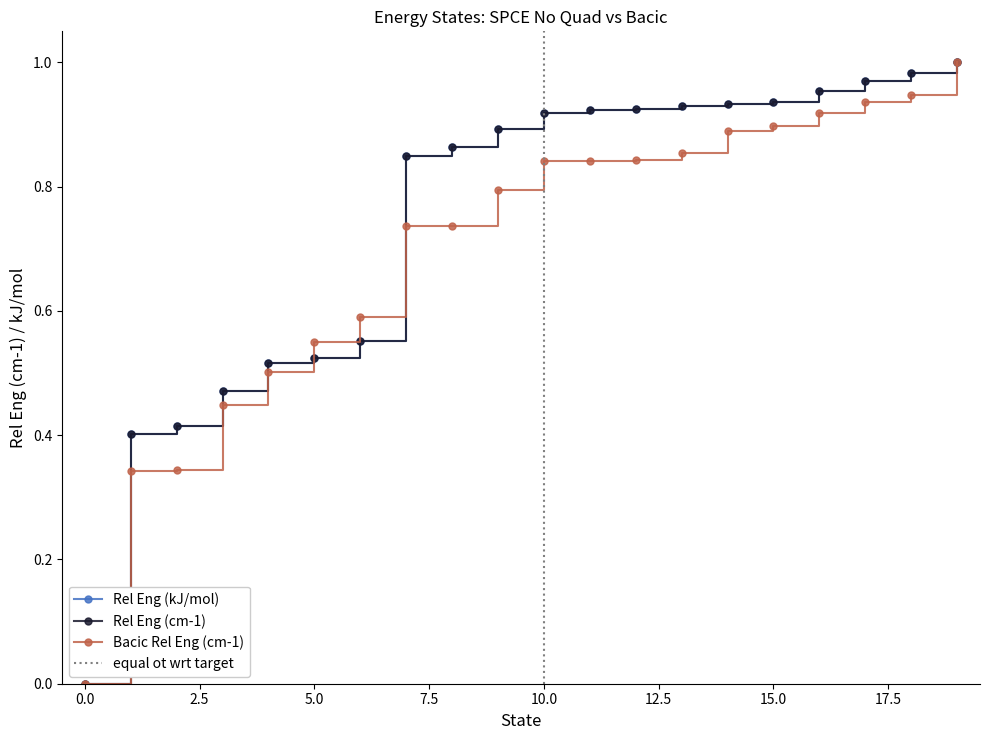

Between which two adjacent categories do Bacic Rel Eng (cm-1) and Rel Eng (cm-1) first intersect?

4 and 5